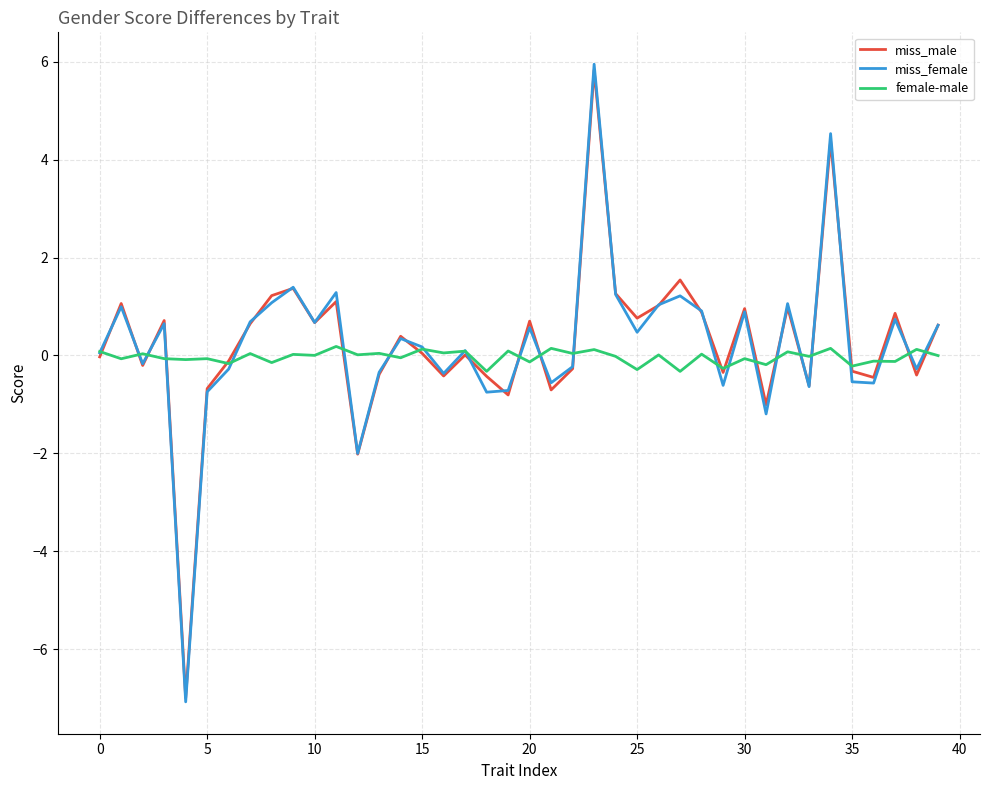

What is the difference between the maximum and minimum values in the female-male series?

0.5